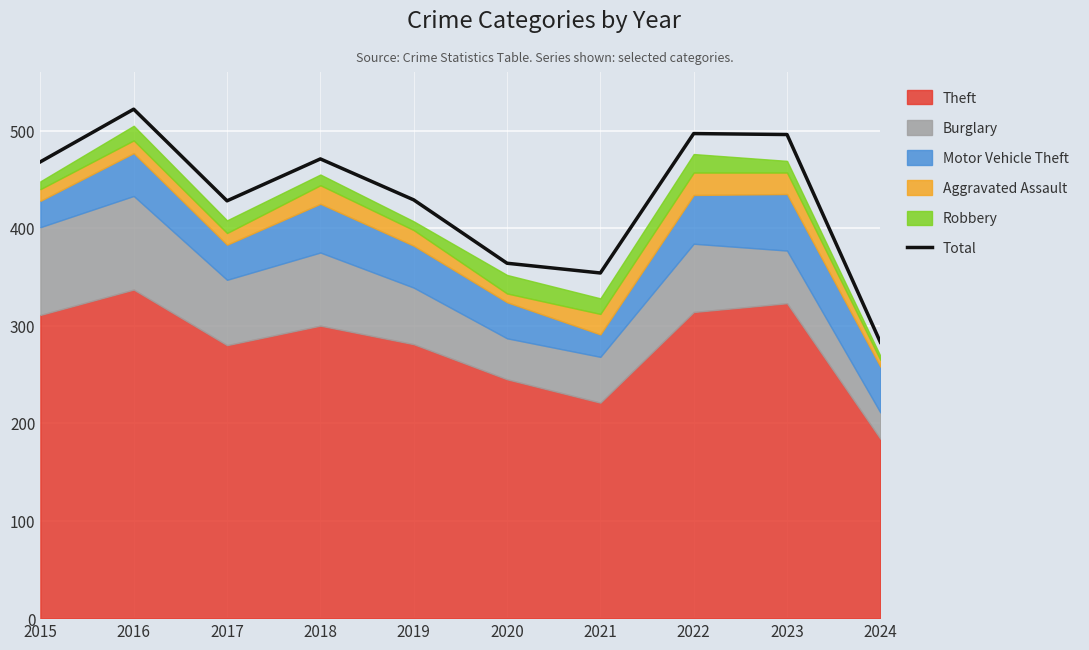

What is the minimum value for Total?

283